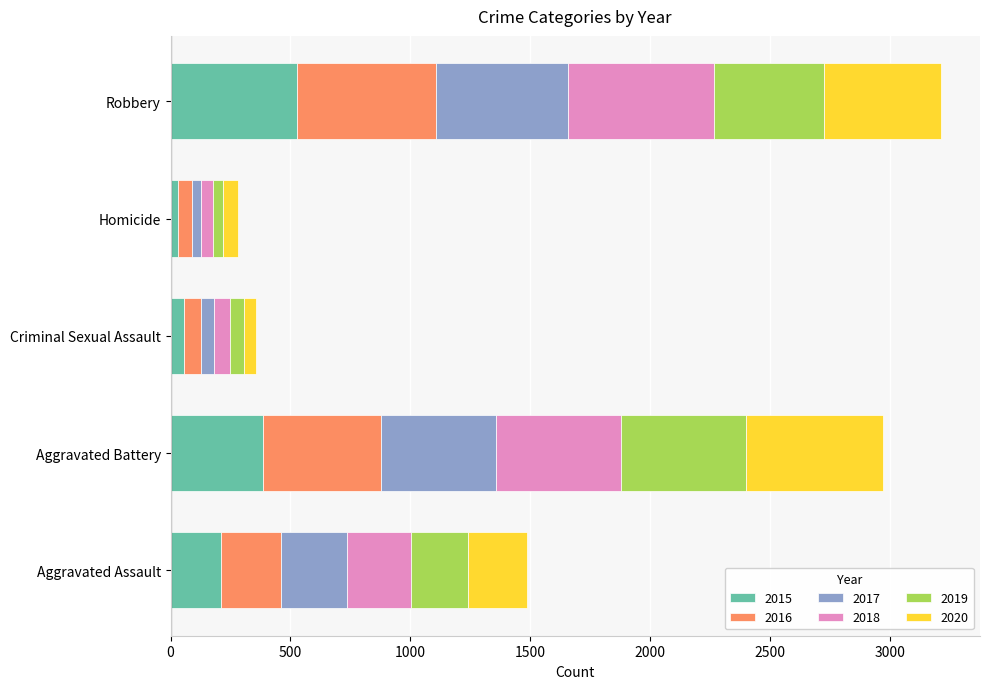

At which label does 2015 reach its peak?

Robbery